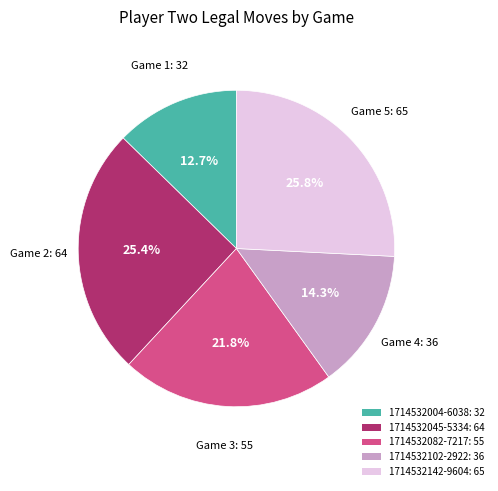

To the nearest percent, what percentage of the pie is 1714532102-2922?

14%